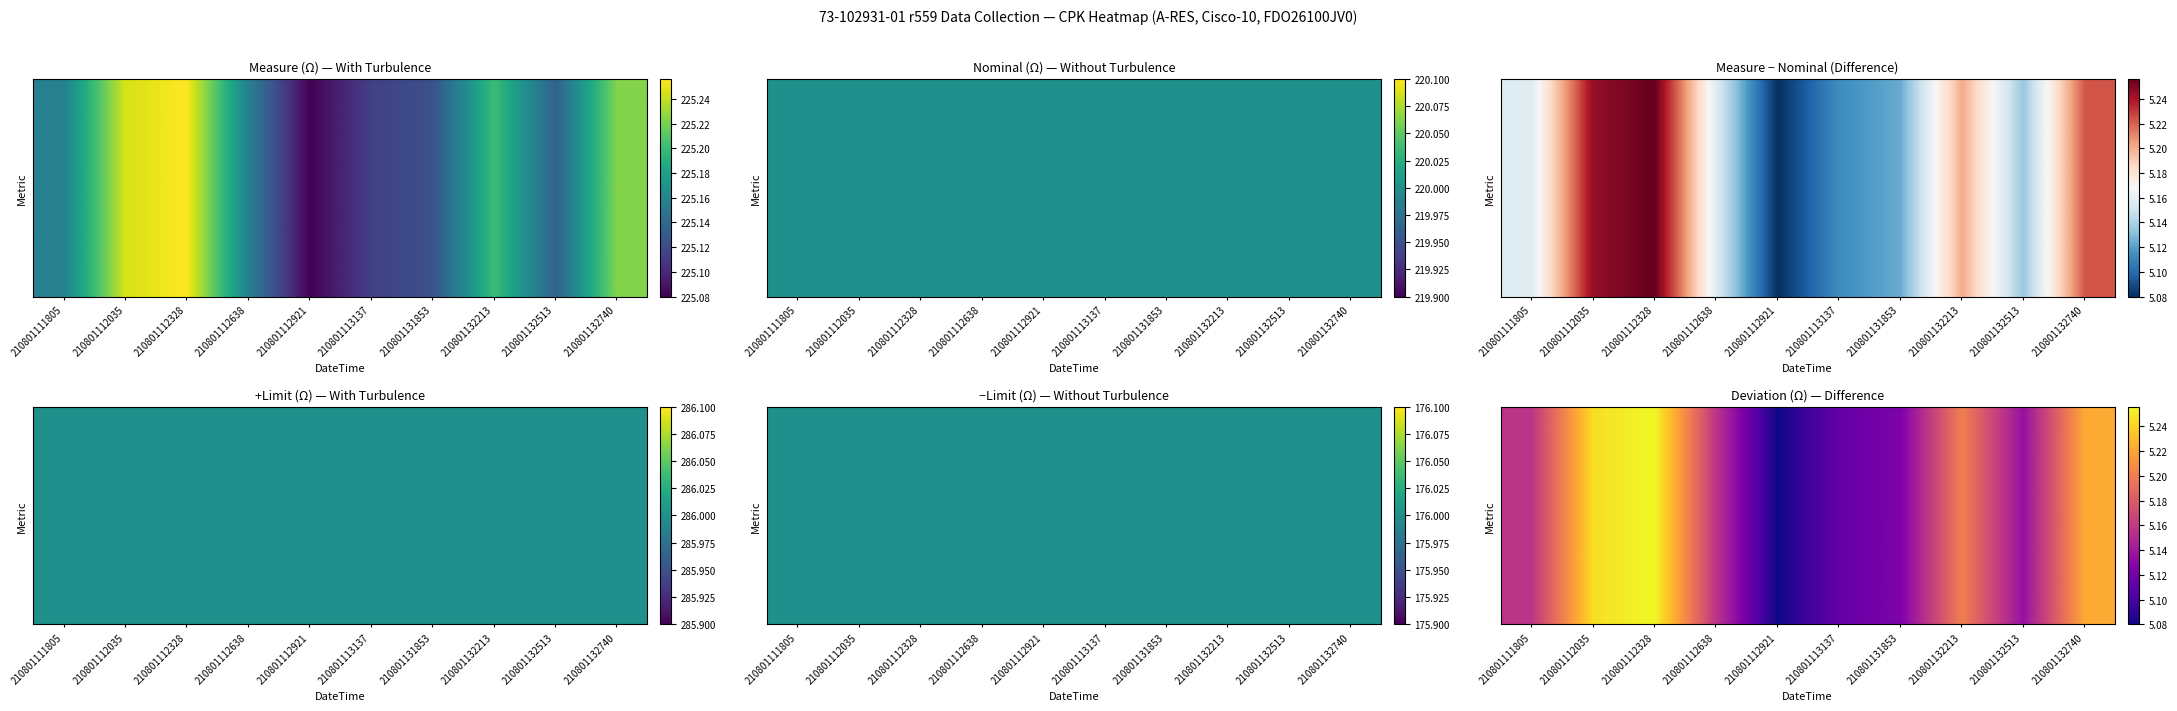

At which category does the chart reach its peak across all series?

210801112328